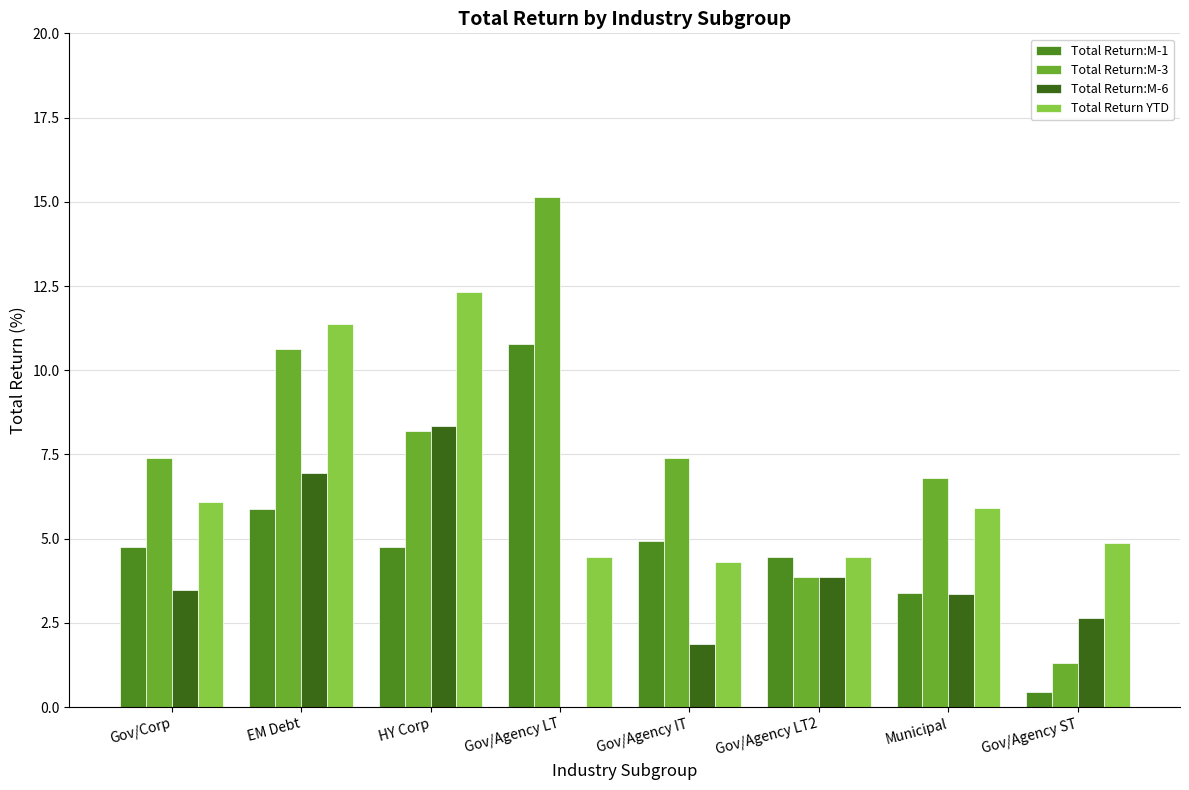

Between Gov/Agency LT2 and HY Corp, which is larger?

HY Corp